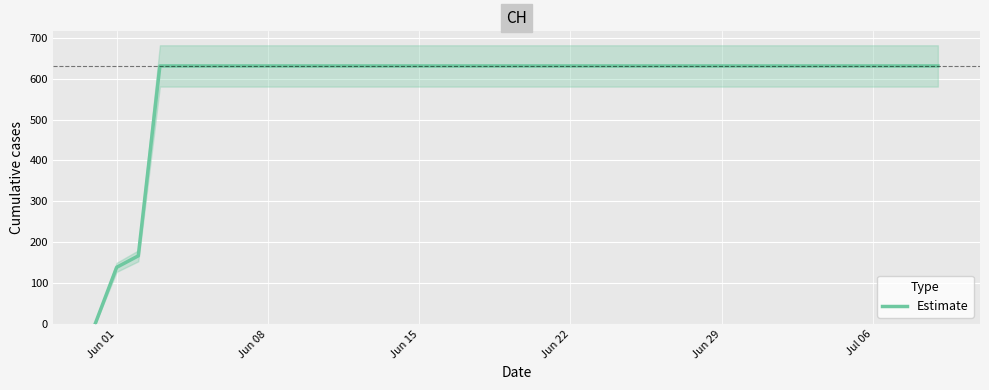

Is this an area chart (filled region under the line)?

No